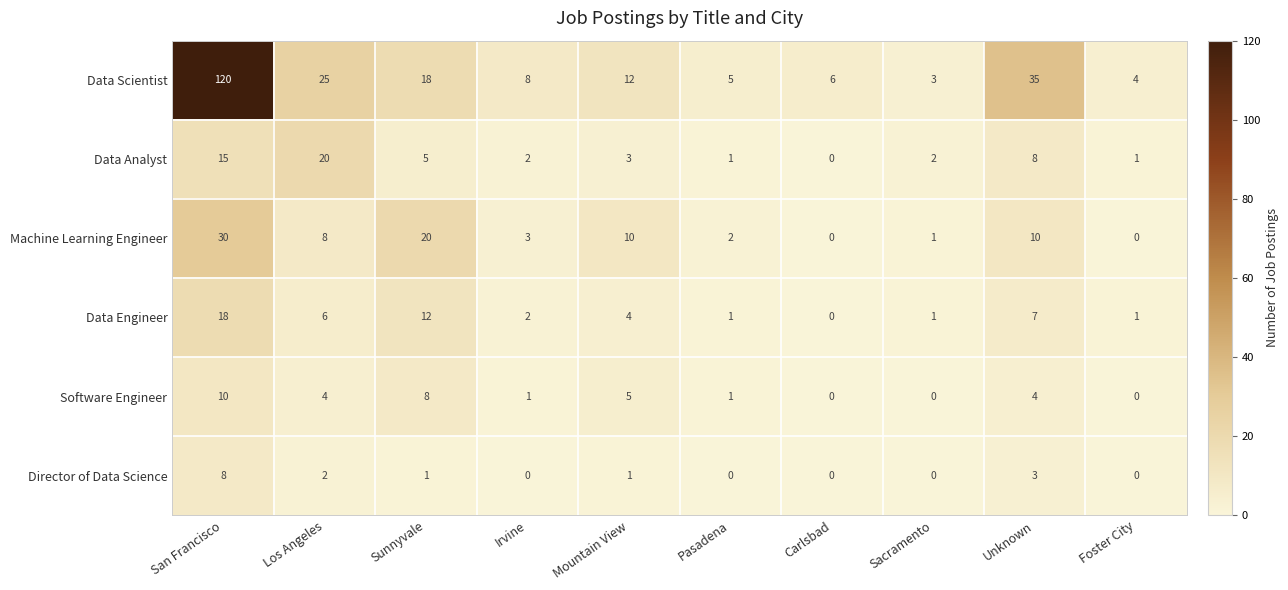

What is the sum of the Data Engineer values at San Francisco and Unknown?

25